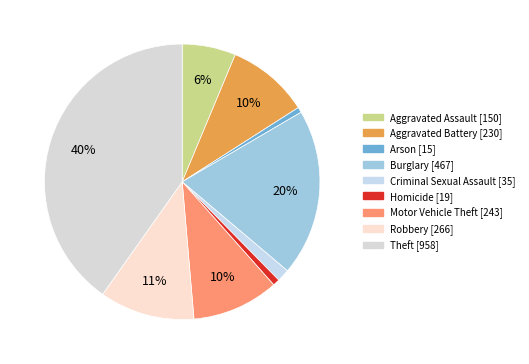

To the nearest percent, what is the difference between the Arson and Criminal Sexual Assault slice percentages?

1%